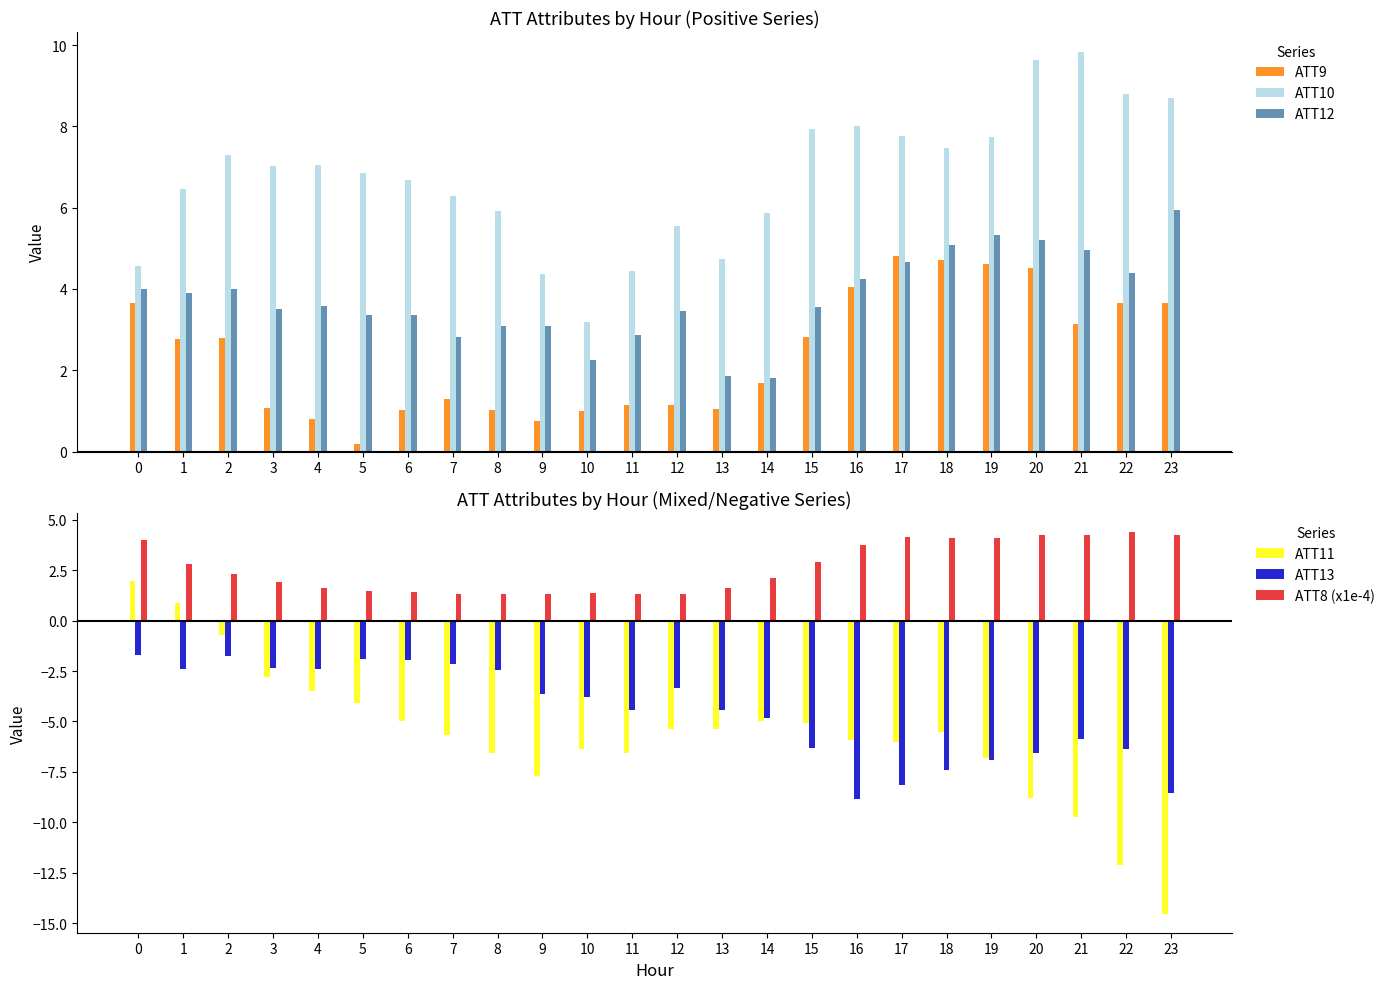

Reading right to left, list all the values displayed in this chart.

ATT9: 23=3.6	22=3.6	21=3.1	20=4.5	19=4.6	18=4.7	17=4.8	16=4.1	15=2.8	14=1.7	13=1.1	12=1.2	11=1.1	10=1.0	9=0.7	8=1.0	7=1.3	6=1.0	5=0.2	4=0.8	3=1.1	2=2.8	1=2.8	0=3.6
ATT10: 23=8.7	22=8.8	21=9.8	20=9.6	19=7.7	18=7.5	17=7.8	16=8.0	15=7.9	14=5.9	13=4.7	12=5.5	11=4.4	10=3.2	9=4.4	8=5.9	7=6.3	6=6.7	5=6.9	4=7.0	3=7.0	2=7.3	1=6.5	0=4.6
ATT12: 23=6.0	22=4.4	21=5.0	20=5.2	19=5.3	18=5.1	17=4.7	16=4.2	15=3.5	14=1.8	13=1.9	12=3.5	11=2.9	10=2.3	9=3.1	8=3.1	7=2.8	6=3.3	5=3.4	4=3.6	3=3.5	2=4.0	1=3.9	0=4.0
ATT11: 23=-14.5	22=-12.1	21=-9.7	20=-8.8	19=-6.8	18=-5.5	17=-6.0	16=-5.9	15=-5.1	14=-5.0	13=-5.4	12=-5.4	11=-6.5	10=-6.4	9=-7.7	8=-6.6	7=-5.6	6=-5.0	5=-4.1	4=-3.5	3=-2.8	2=-0.7	1=0.9	0=2.0
ATT13: 23=-8.6	22=-6.4	21=-5.9	20=-6.6	19=-6.9	18=-7.4	17=-8.2	16=-8.9	15=-6.3	14=-4.8	13=-4.4	12=-3.3	11=-4.4	10=-3.8	9=-3.7	8=-2.4	7=-2.1	6=-1.9	5=-1.9	4=-2.4	3=-2.3	2=-1.8	1=-2.4	0=-1.7
ATT8 (x1e-4): 23=4.2	22=4.4	21=4.2	20=4.3	19=4.1	18=4.1	17=4.1	16=3.7	15=2.9	14=2.1	13=1.6	12=1.3	11=1.3	10=1.4	9=1.3	8=1.3	7=1.3	6=1.4	5=1.5	4=1.6	3=1.9	2=2.3	1=2.8	0=4.0